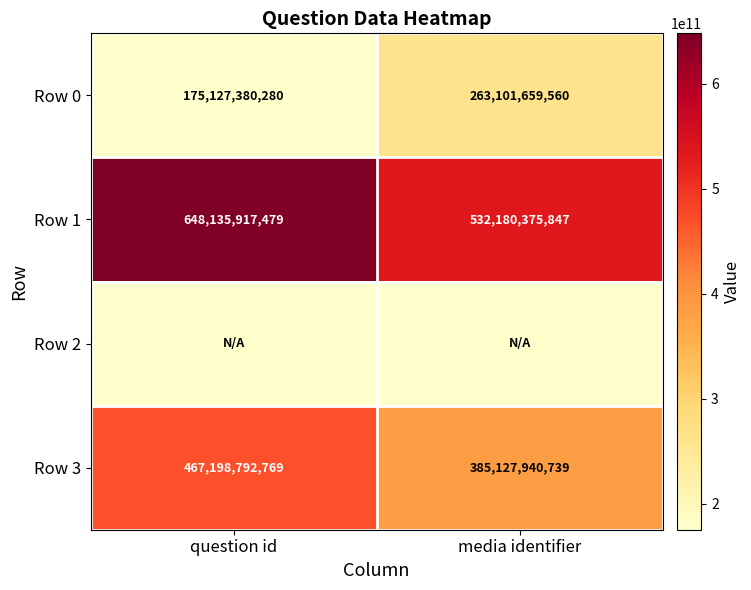

Which category has the highest value across all series?

question id